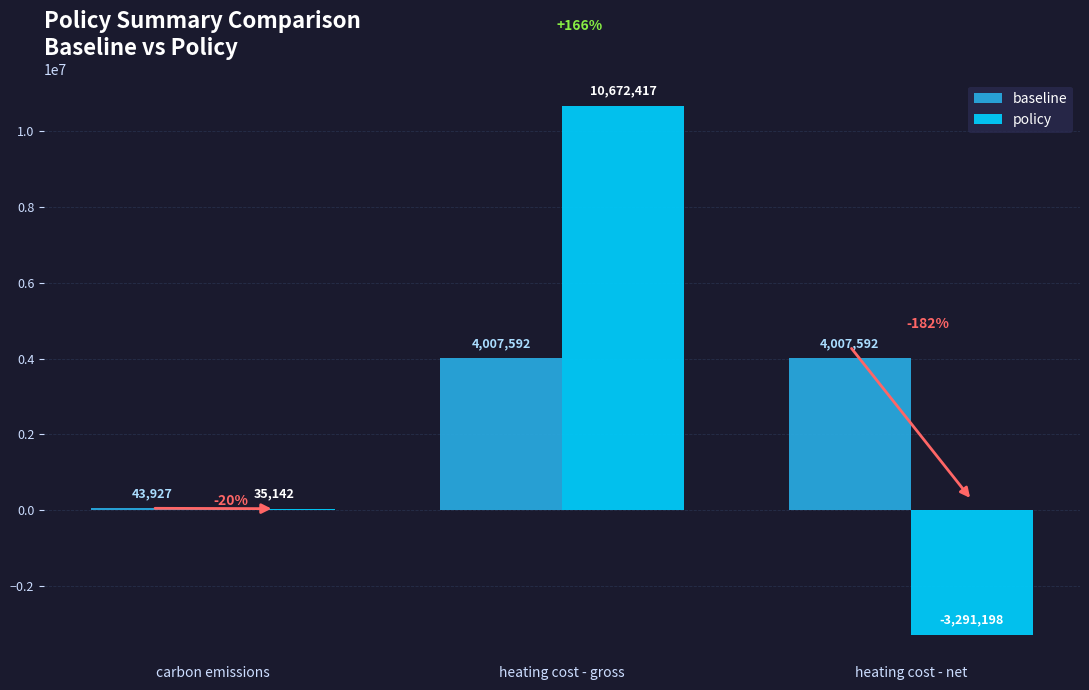

What is the highest value of the baseline series?

4007592.4